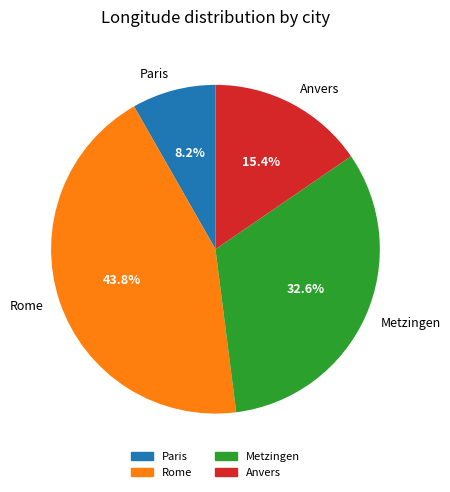

To the nearest percent, what portion does Anvers represent?

15%